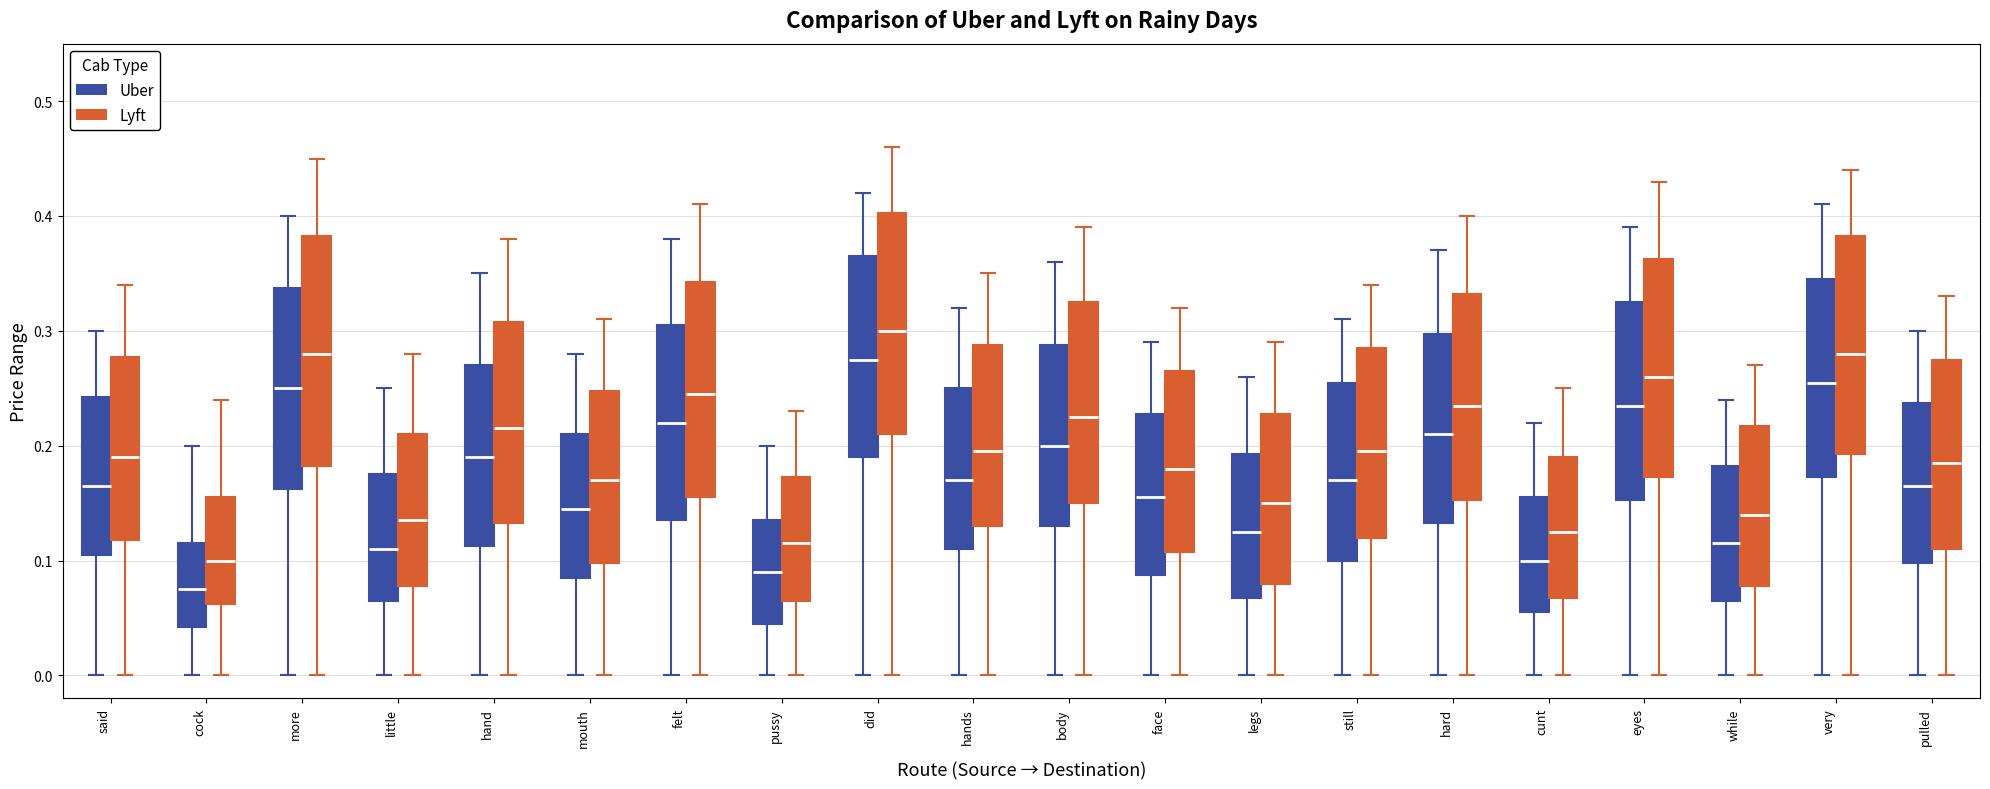

Where does the upper whisker of the box for felt (Uber) end on the y-axis? The values are not printed on the chart, so give them approximately, as read against the axis.

0.38